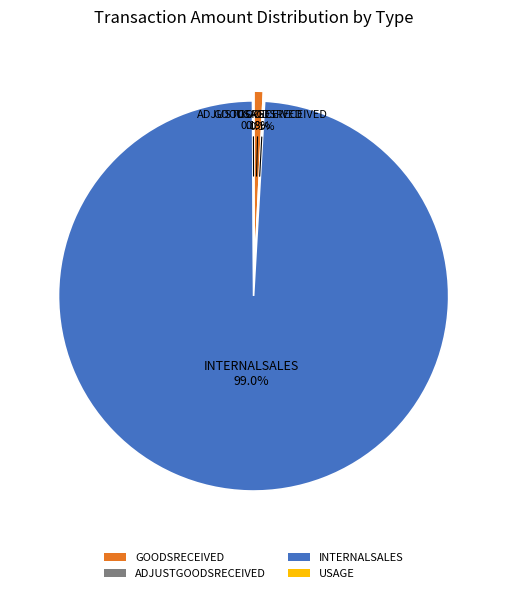

To the nearest percent, what portion does INTERNALSALES represent?

99%